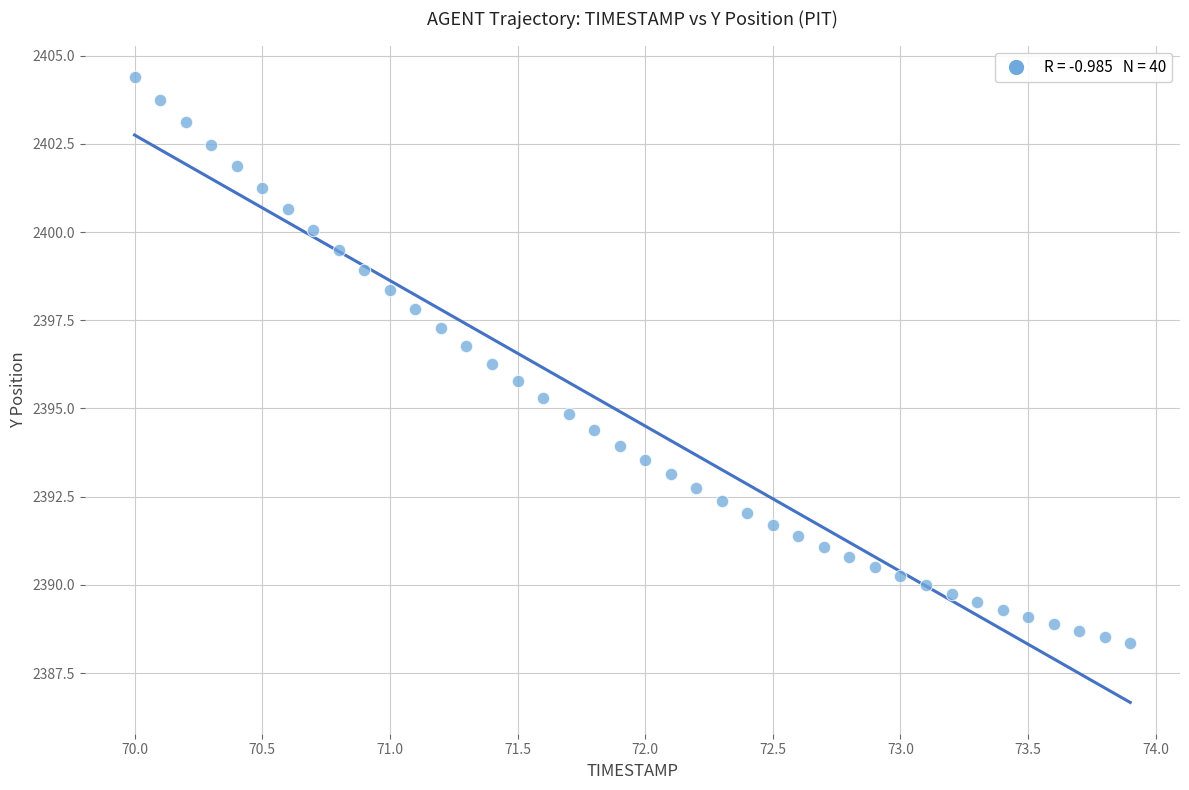

What is the range of X values (max minus min)?

3.9